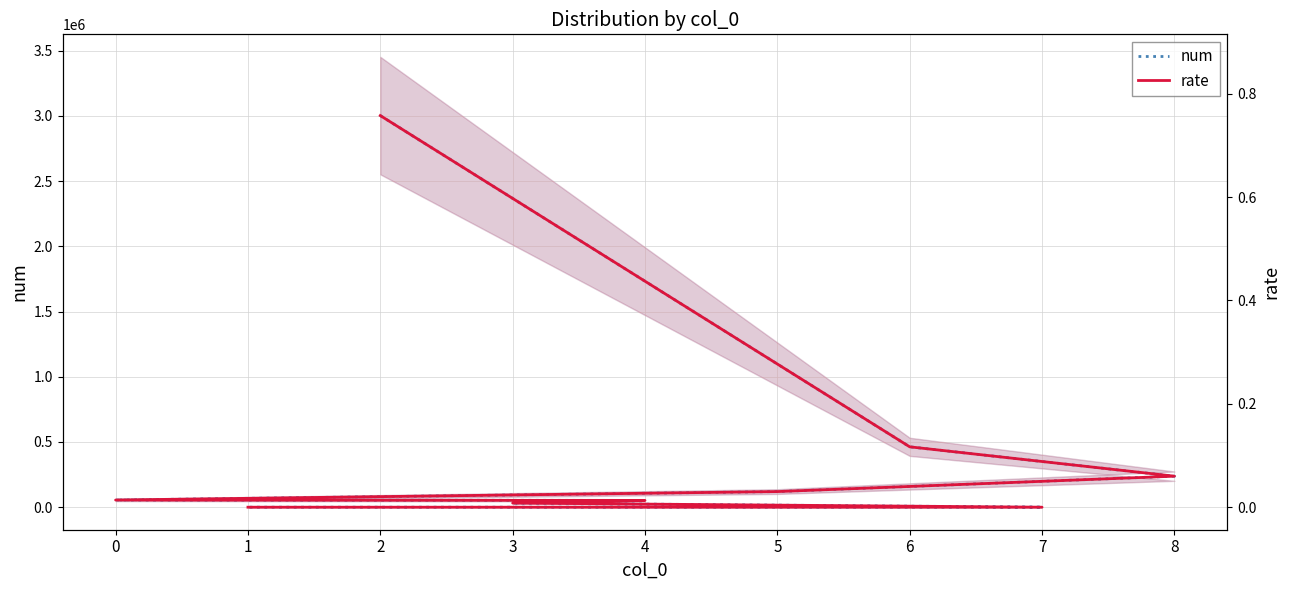

At which label does num reach its minimum?

1